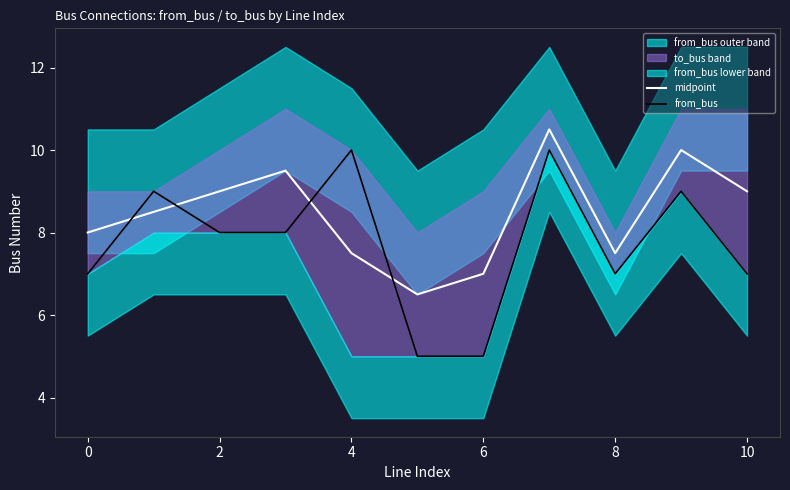

True or false: from_bus has a value of 12.1 at 2.

False